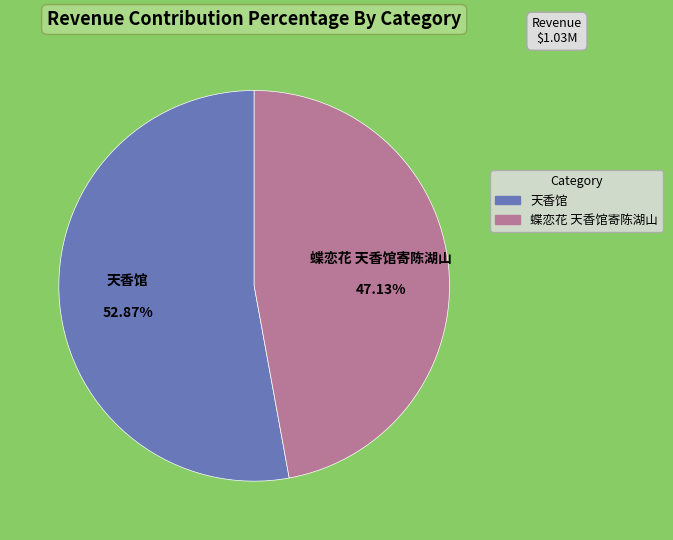

Which category has the biggest portion of the pie?

天香馆